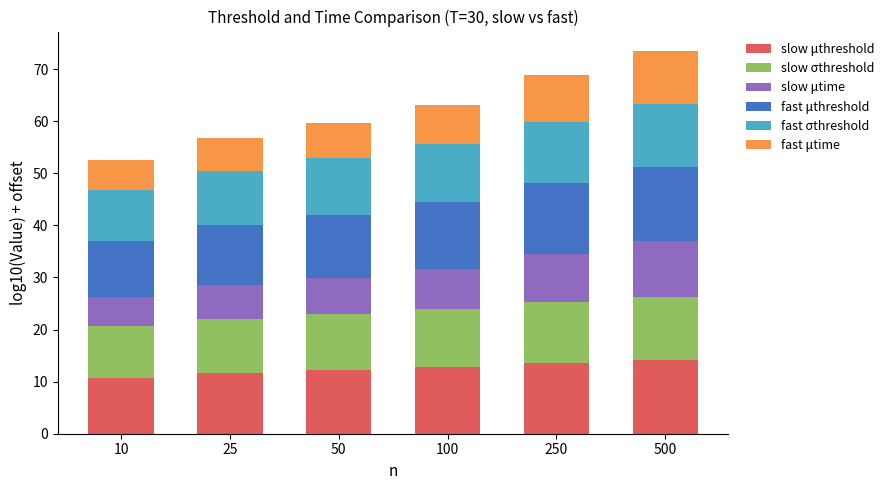

The value of slow μthreshold at 10 is 10.8. True or false?

True